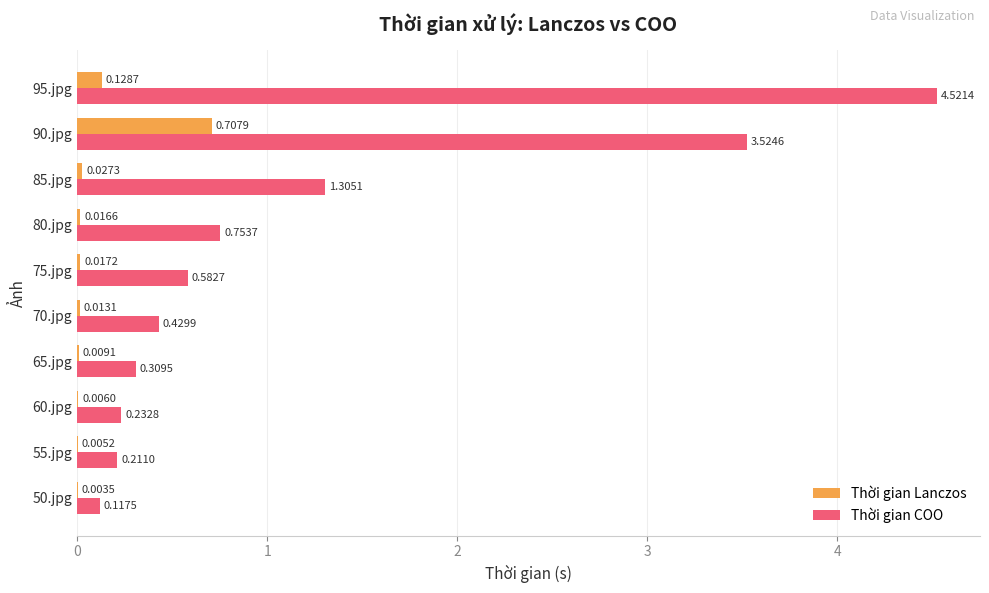

Which series has the largest total across all categories?

Thời gian COO